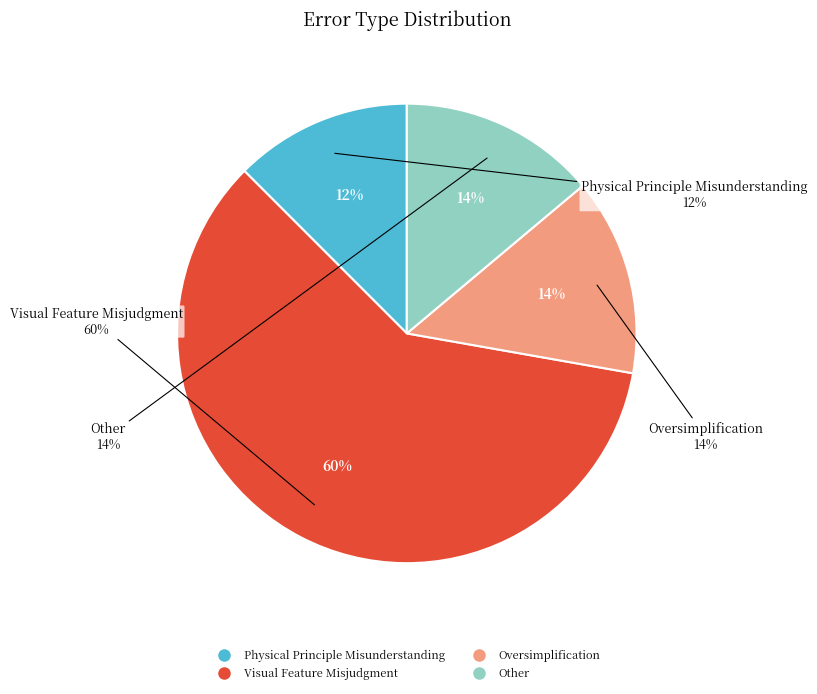

Which category accounts for the majority?

Visual Feature Misjudgment